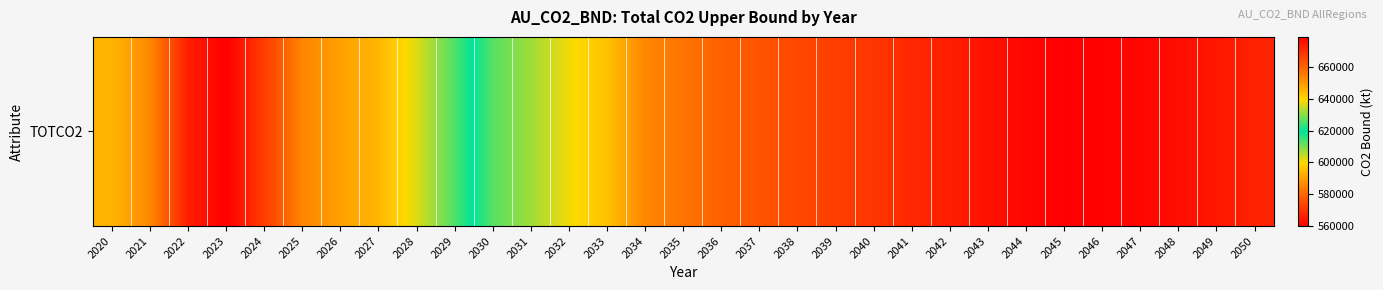

List the labels in order of value, largest first.

2023, 2022, 2024, 2025, 2021, 2026, 2020, 2027, 2028, 2029, 2030, 2031, 2032, 2033, 2034, 2035, 2036, 2037, 2038, 2039, 2040, 2041, 2050, 2042, 2049, 2043, 2048, 2047, 2044, 2046, 2045